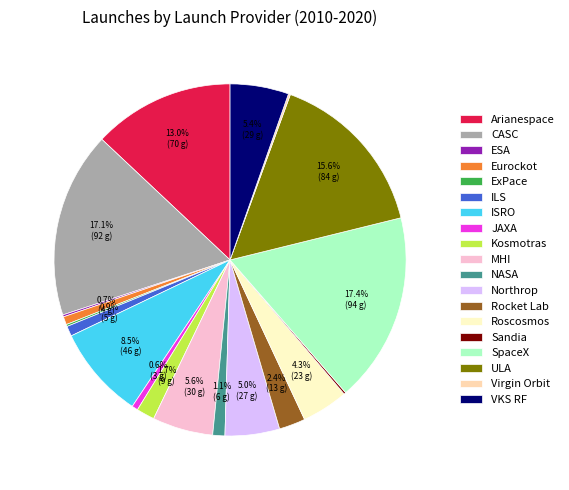

To the nearest percent, what portion does ILS represent?

1%